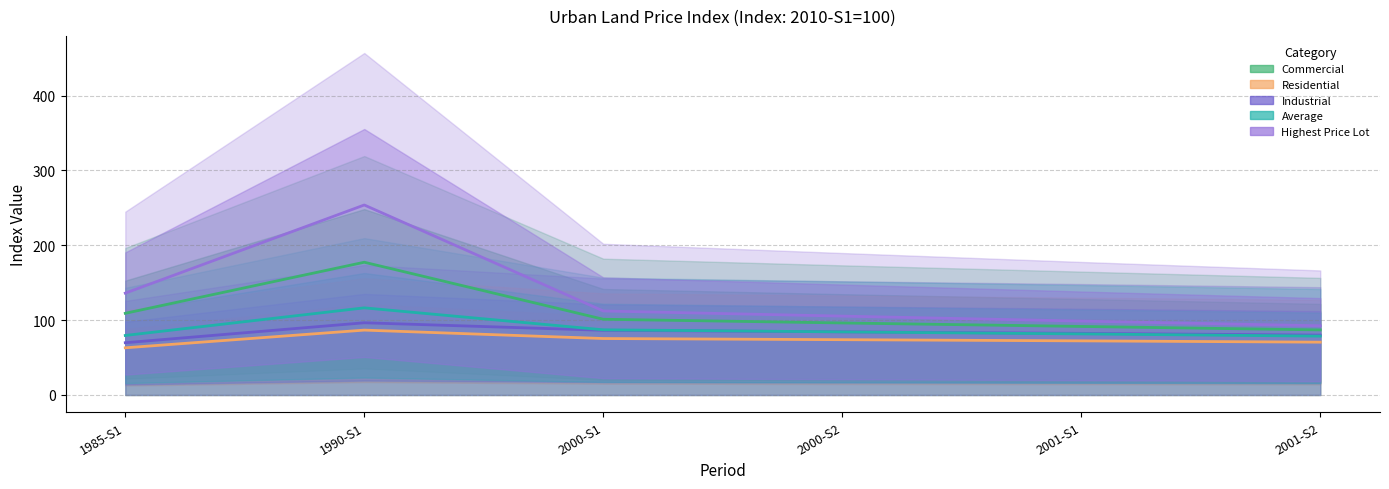

How many lines are shown in the chart?

5